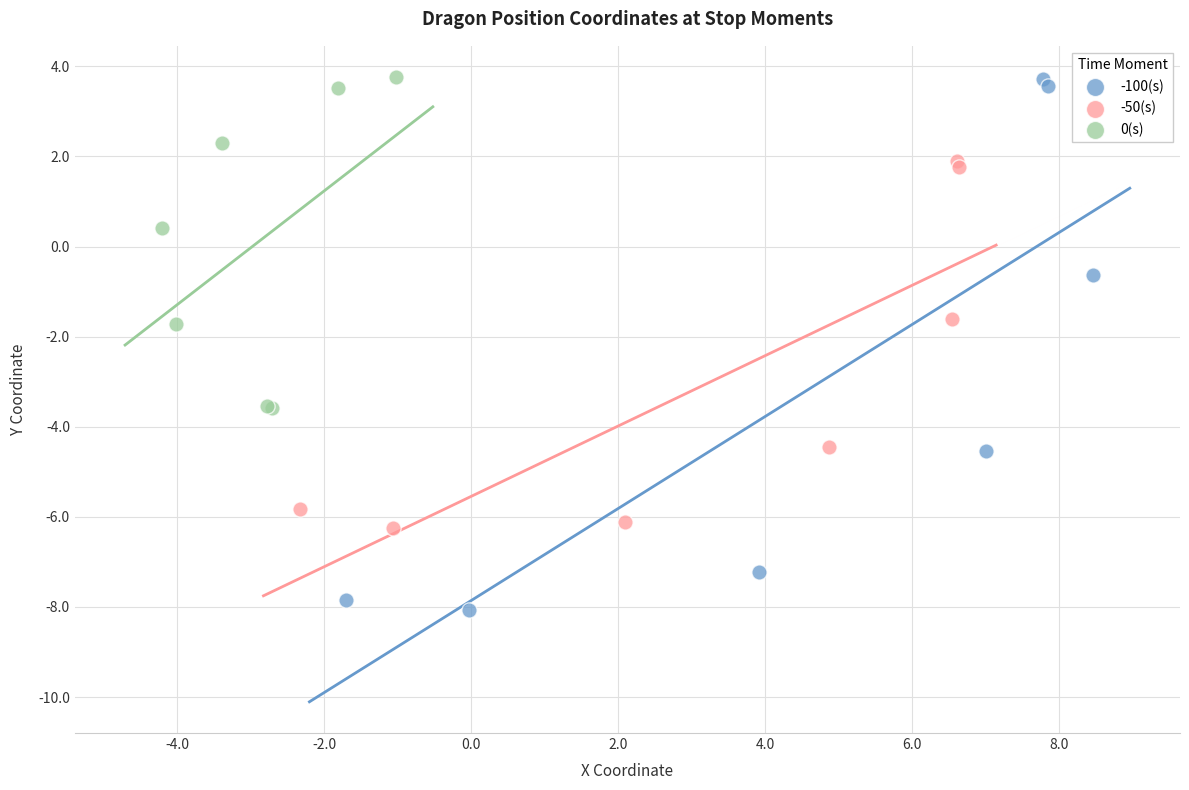

Which series contains the lowest Y value?

-100(s)